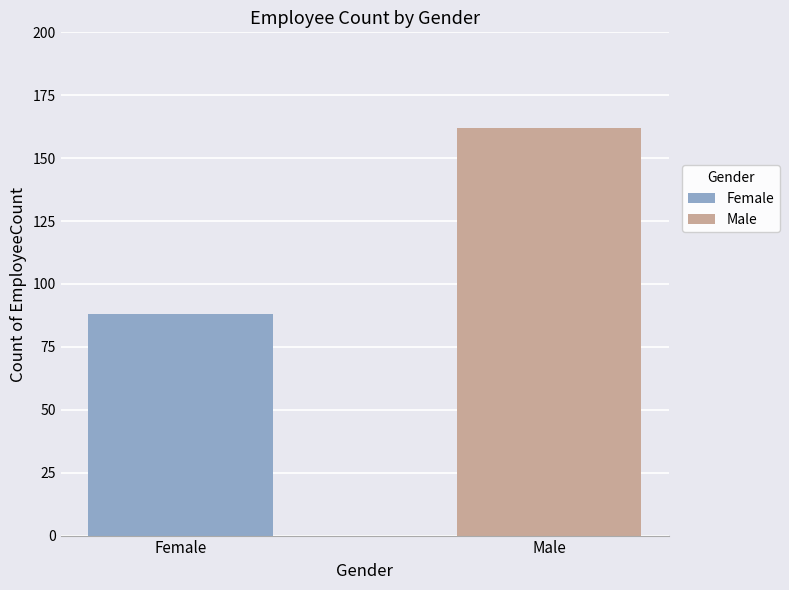

Rank the series by their maximum value, from highest to lowest.

Male, Female